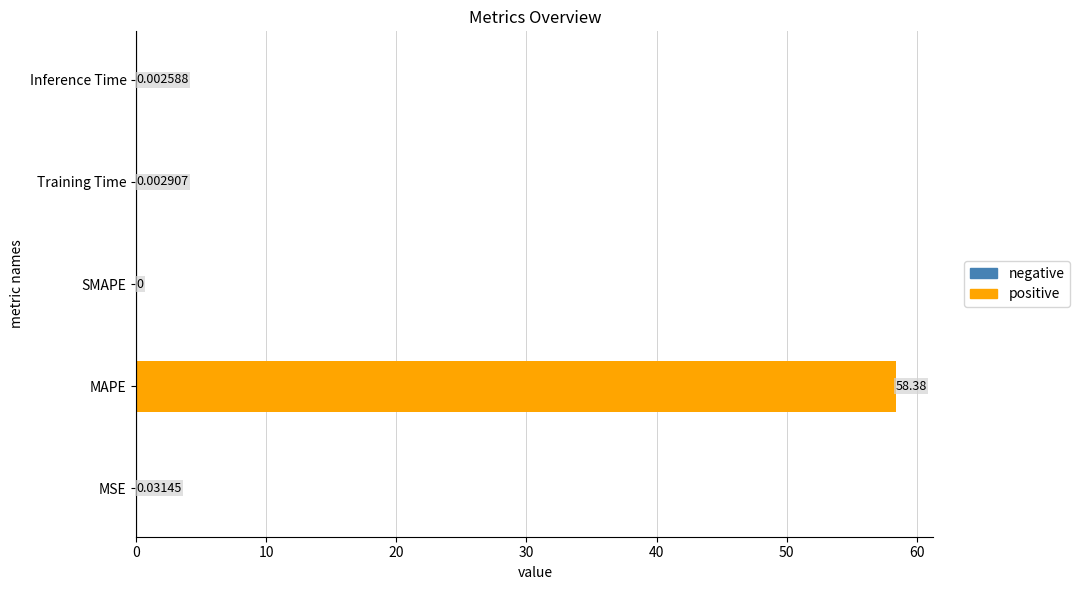

What is the greatest value displayed?

58.4